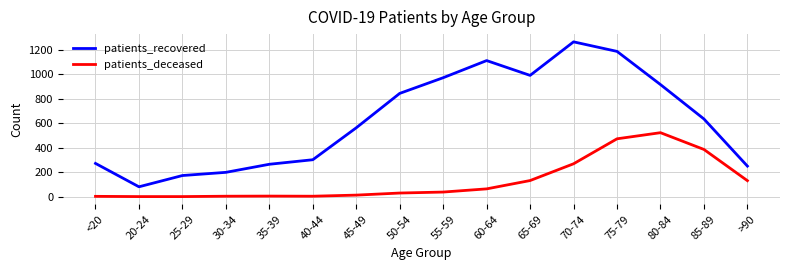

What are all the series names shown in the legend?

patients_recovered, patients_deceased